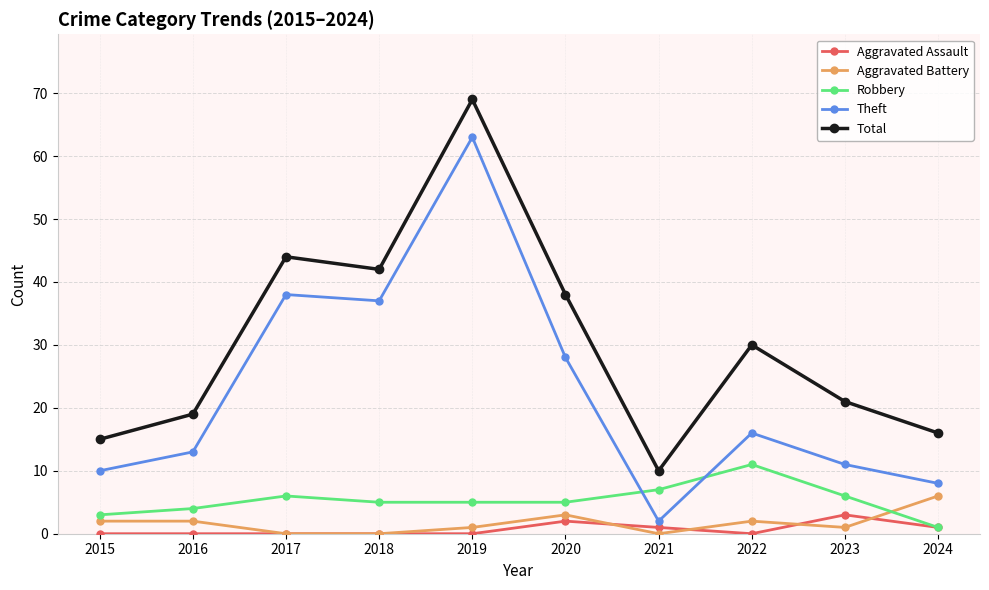

What is the difference between the highest and lowest values at 2018?

42